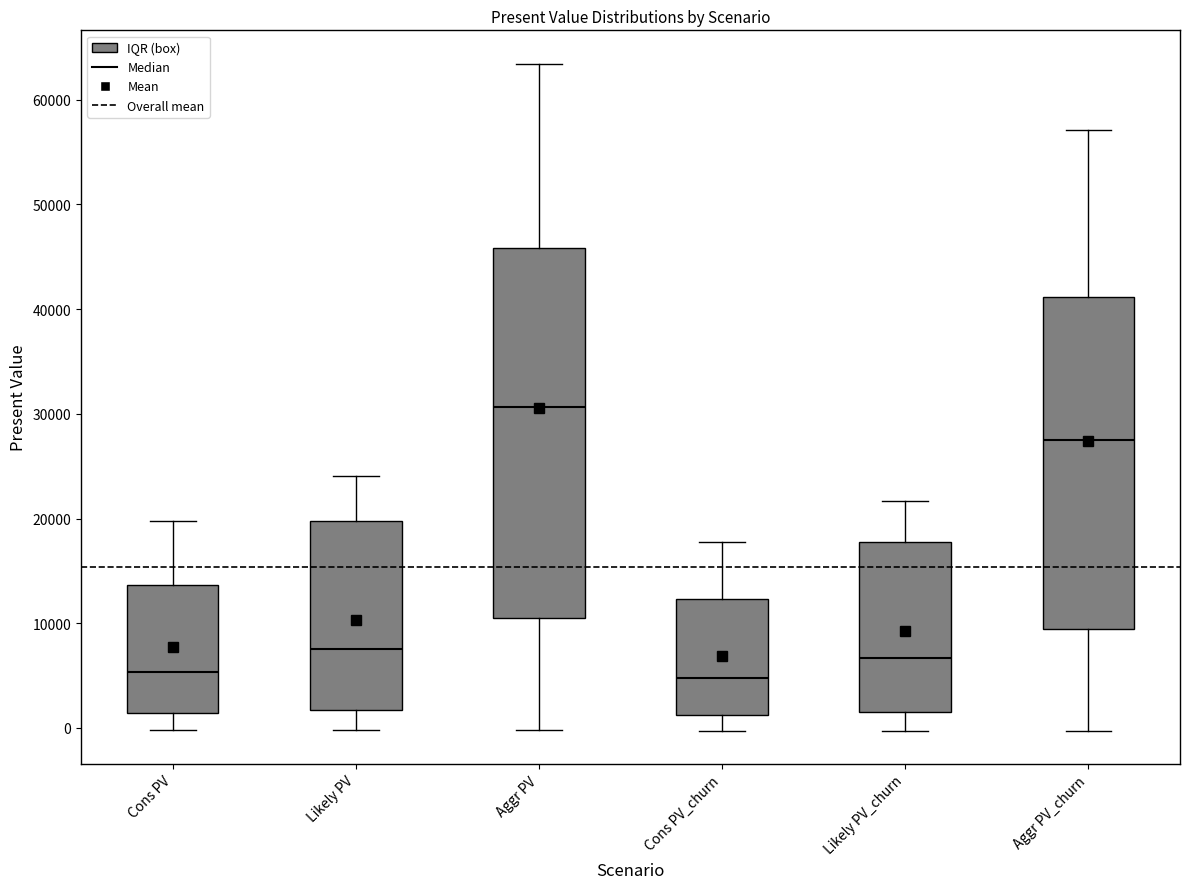

Where is the lower edge of the box for Cons PV on the y-axis? The values are not printed on the chart, so give them approximately, as read against the axis.

1000